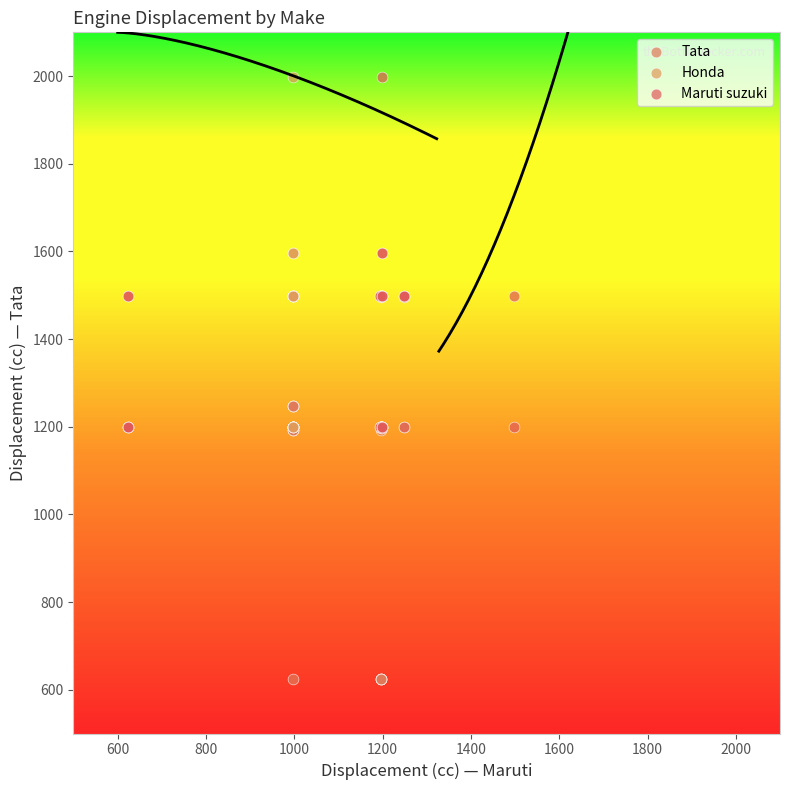

What are all the series names shown in the legend?

Tata, Honda, Maruti suzuki